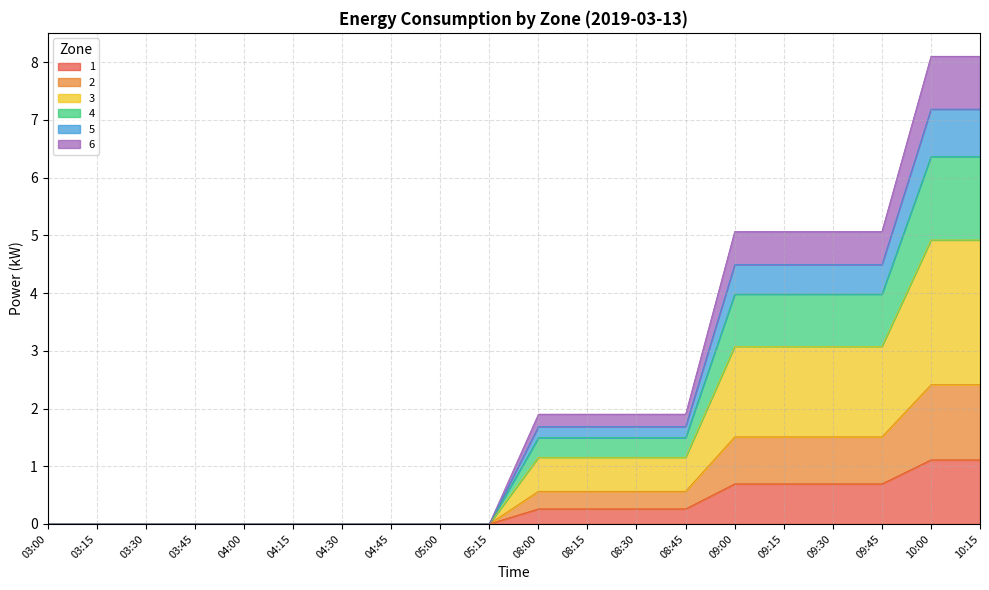

Is it true that 4 equals 1.0 at 04:30?

False